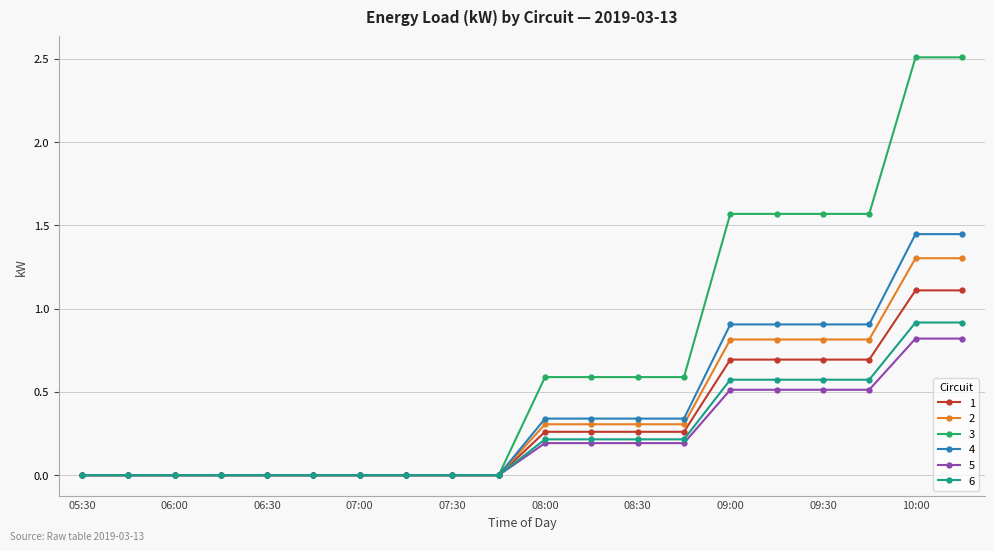

Which series has the widest spread of values?

3